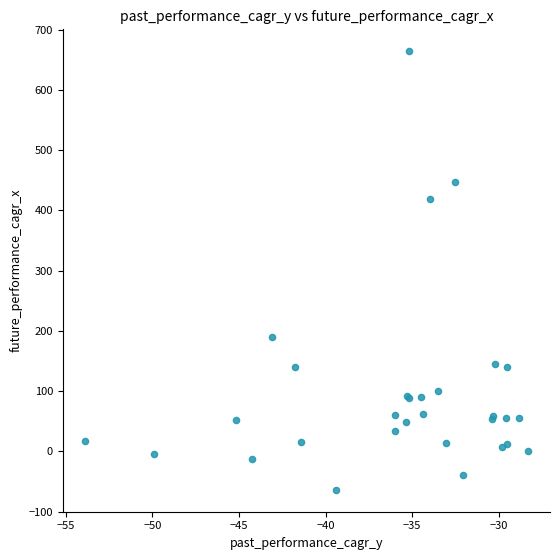

What Y value in the scatter plot is closest to 300?

189.6